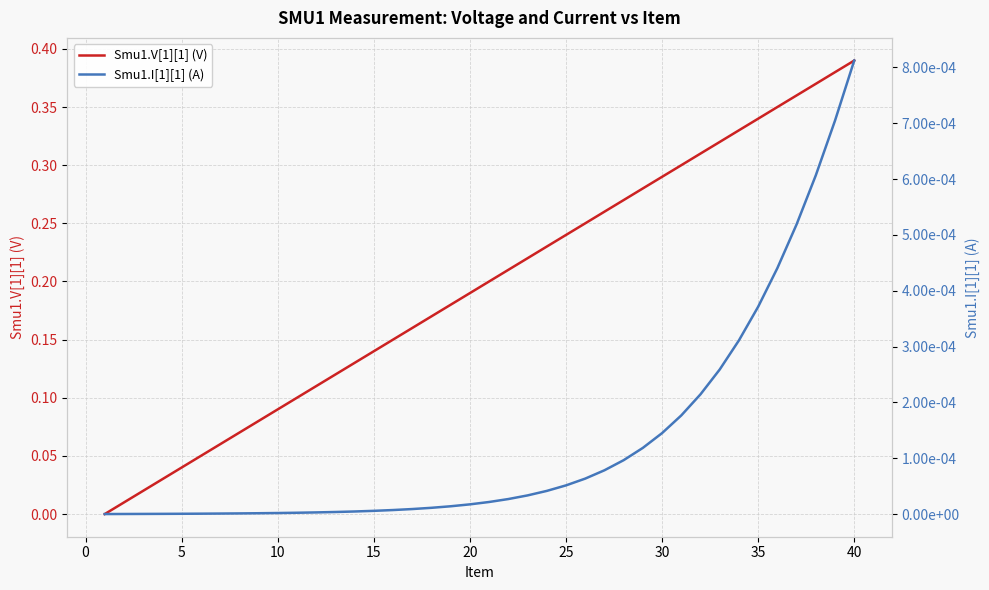

What is the difference between the maximum and minimum values in the Smu1.V[1][1] (V) series?

0.4